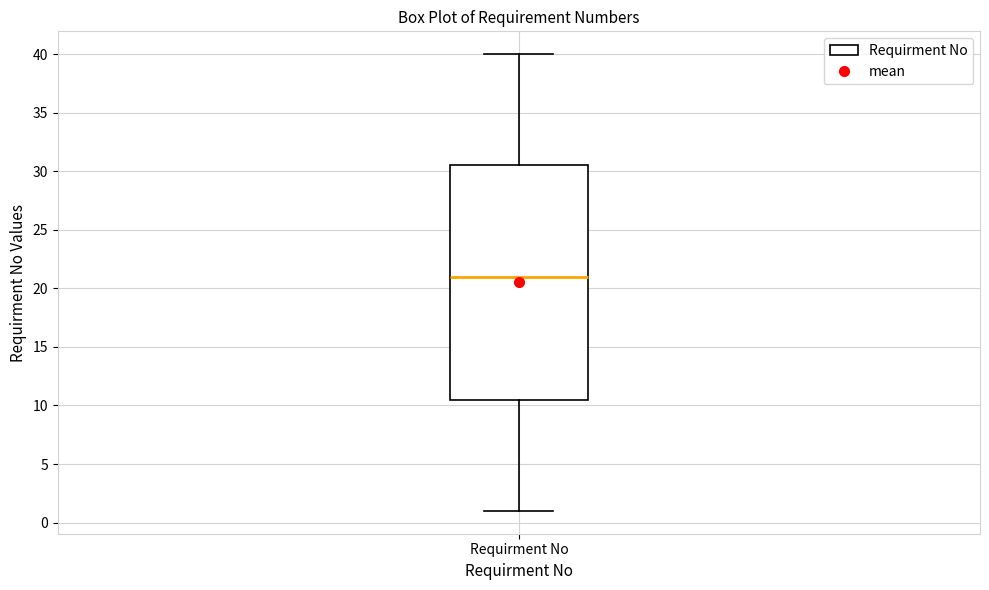

Transcribe this box plot: give where the median line is, the range the box spans, and where the two whiskers end, as read against the y-axis. The values are not printed on the chart, so give them approximately, as read against the axis.

median 21.0, box 10.5 to 30.5, whiskers 1.0 to 40.0